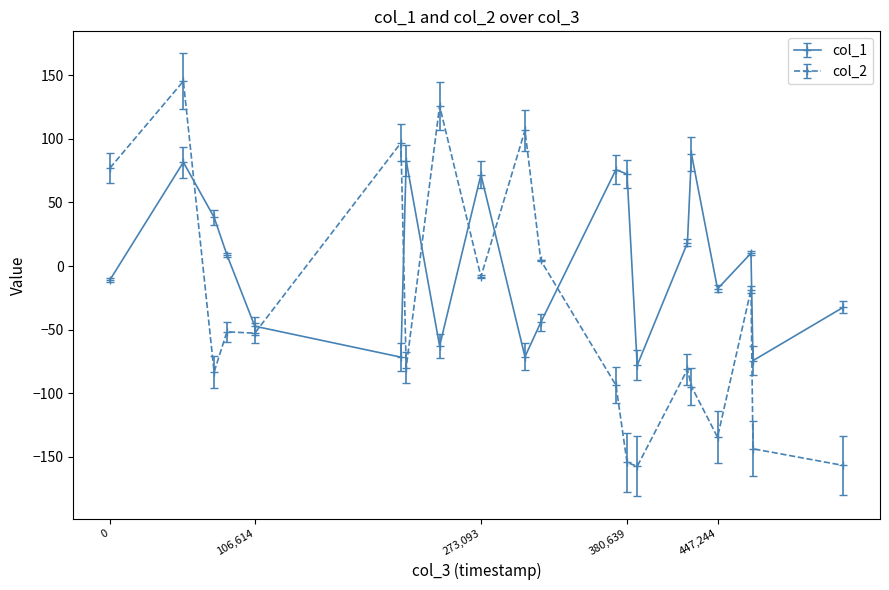

True or false: col_2 has more than 0 points higher than both neighbors.

True